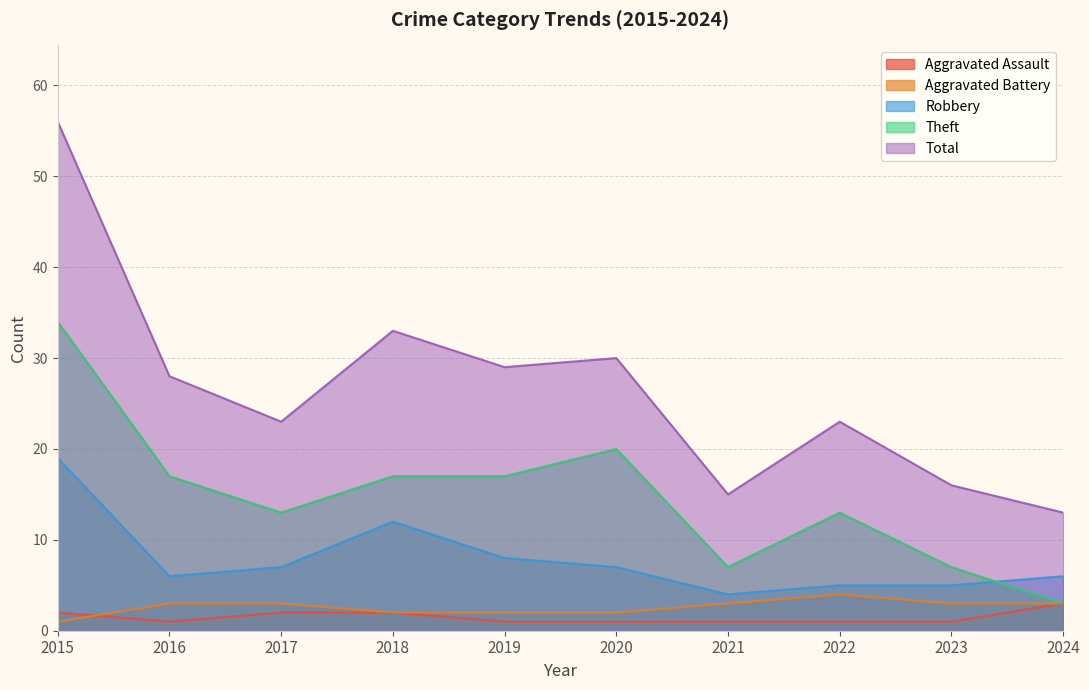

What are all the series names shown in the legend?

Aggravated Assault, Aggravated Battery, Robbery, Theft, Total